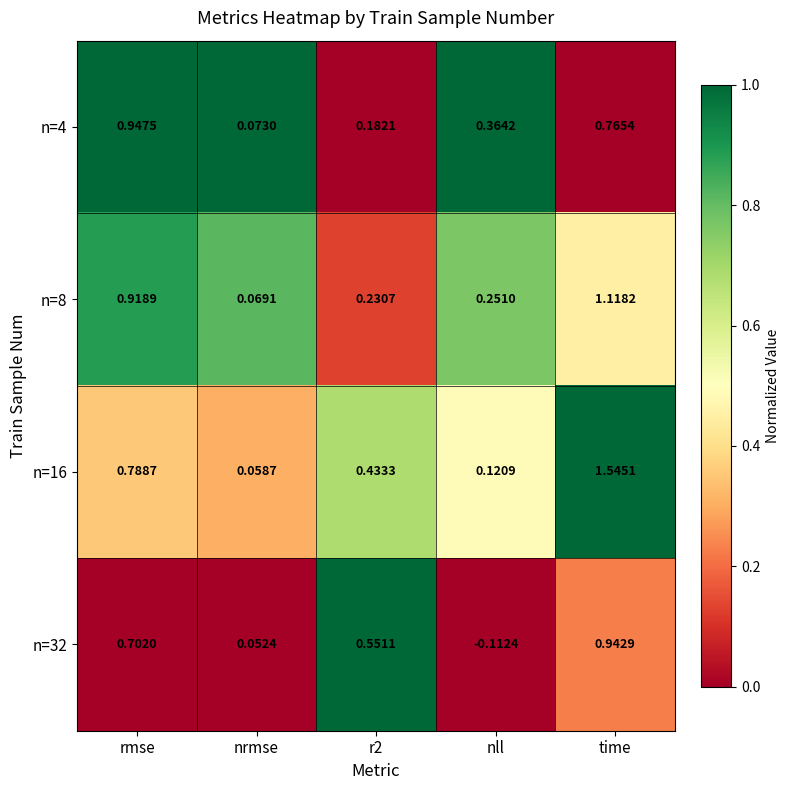

Which category has the highest value across all series?

time